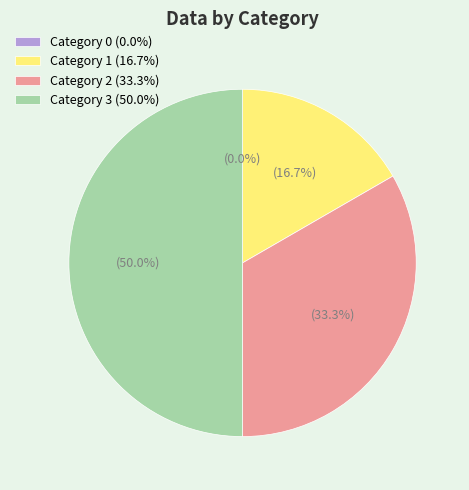

What is the change in value from 1 to 2?

+1